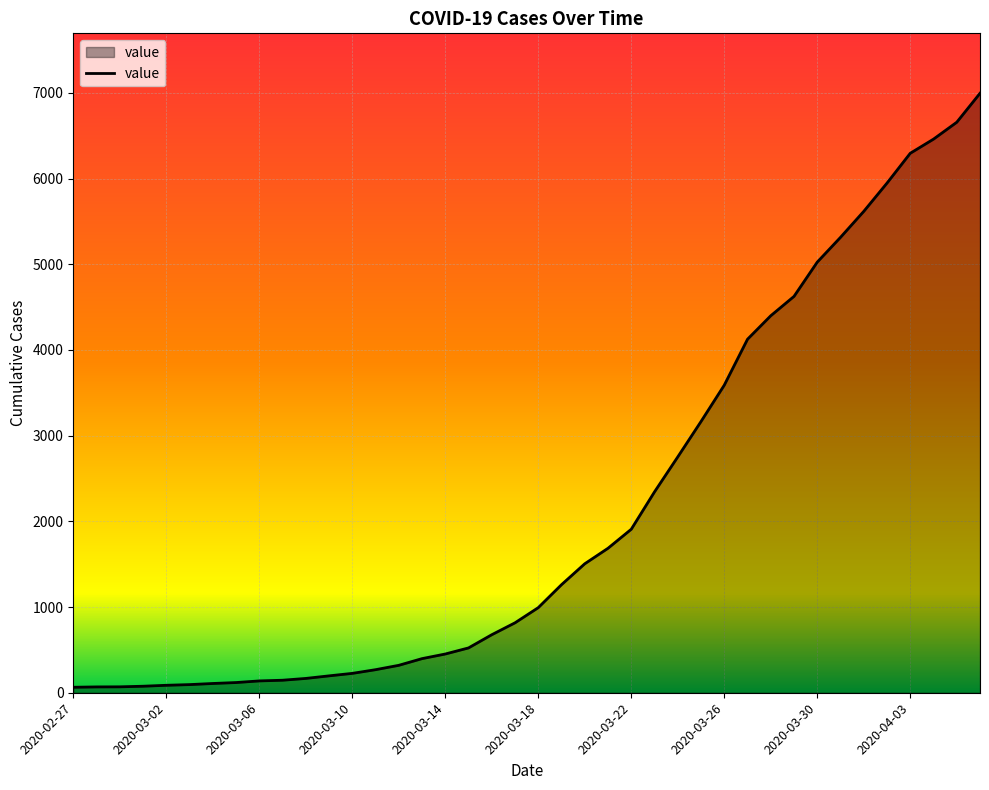

What is the greatest value displayed?

6995